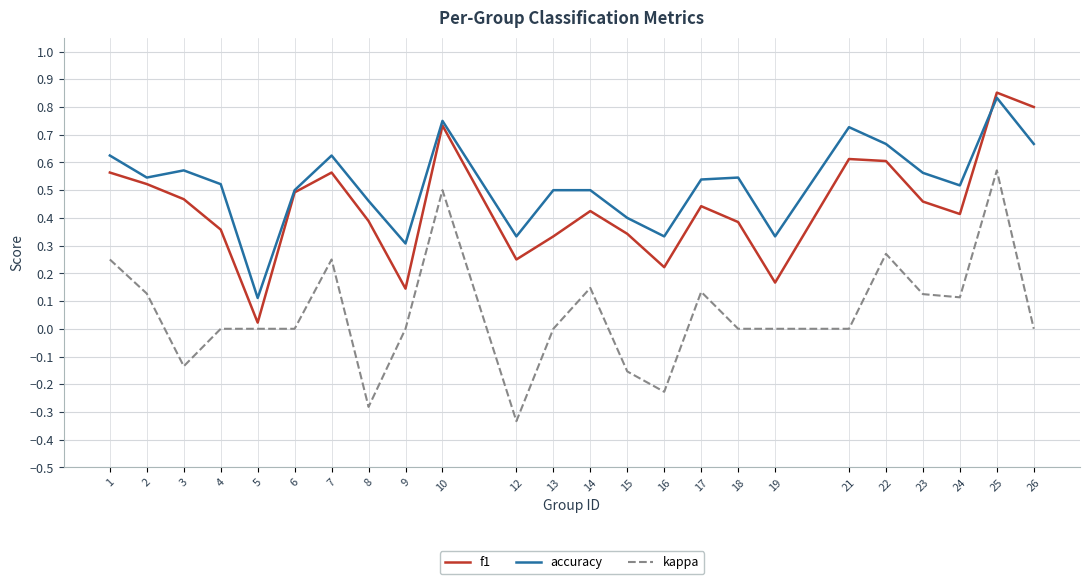

Which label corresponds to the largest value in the chart?

25